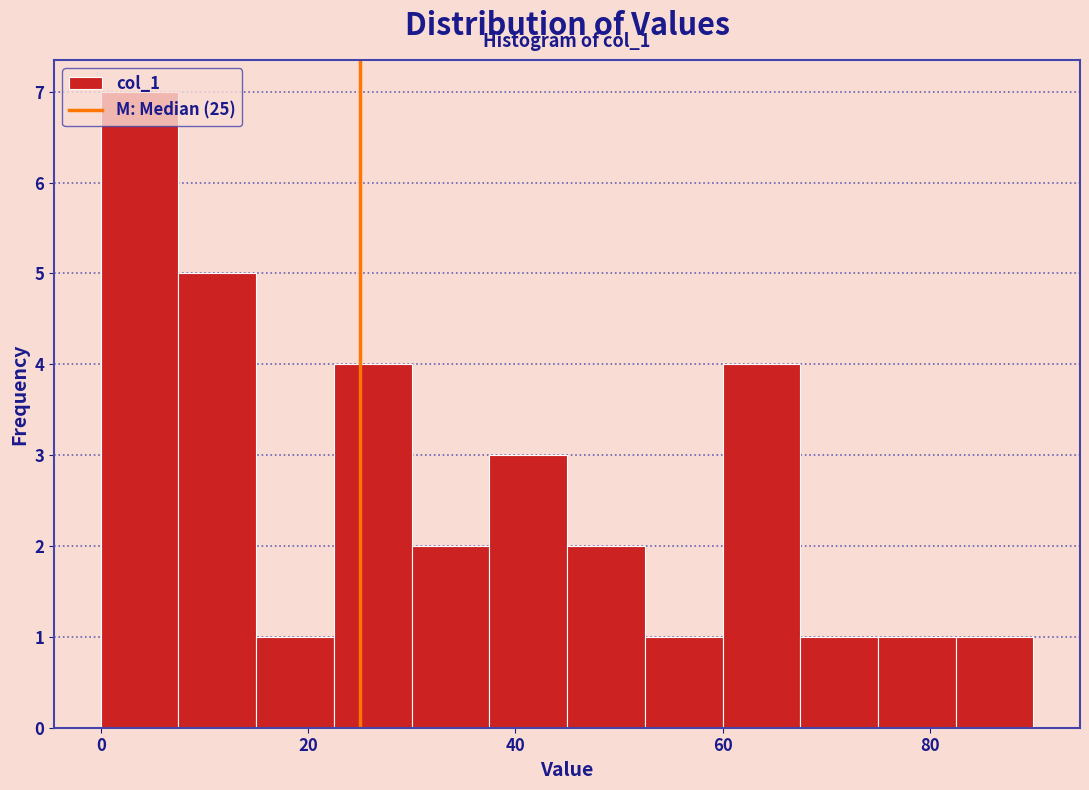

Around what value on the x-axis is the tallest bar? Give the approximate position of its centre, as read against the axis.

4